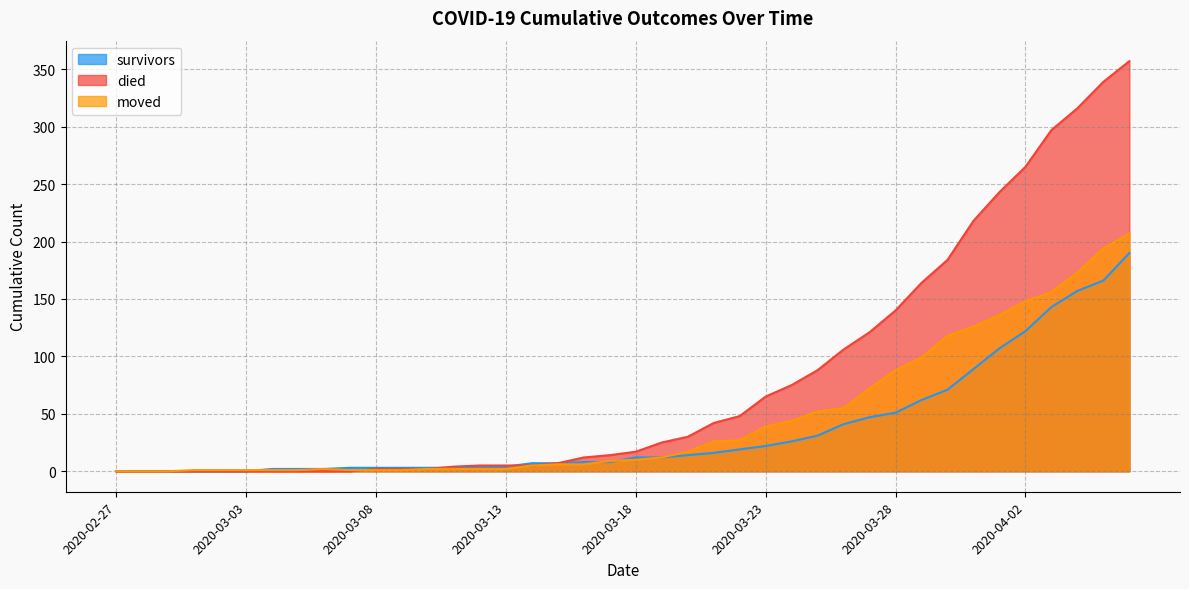

What are all the series names shown in the legend?

survivors, died, moved